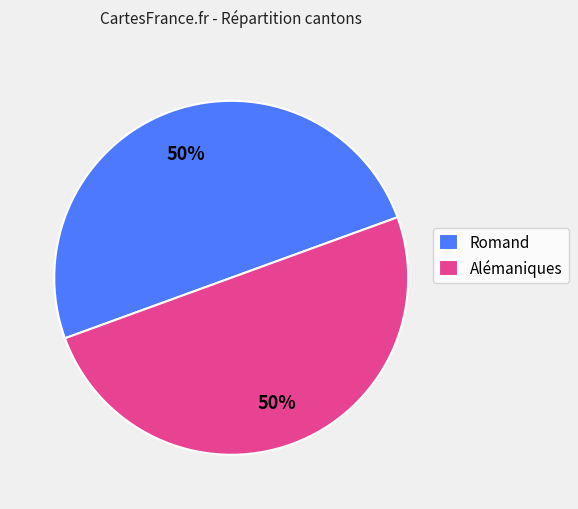

To the nearest percent, what percentage of the pie is Romand?

50%